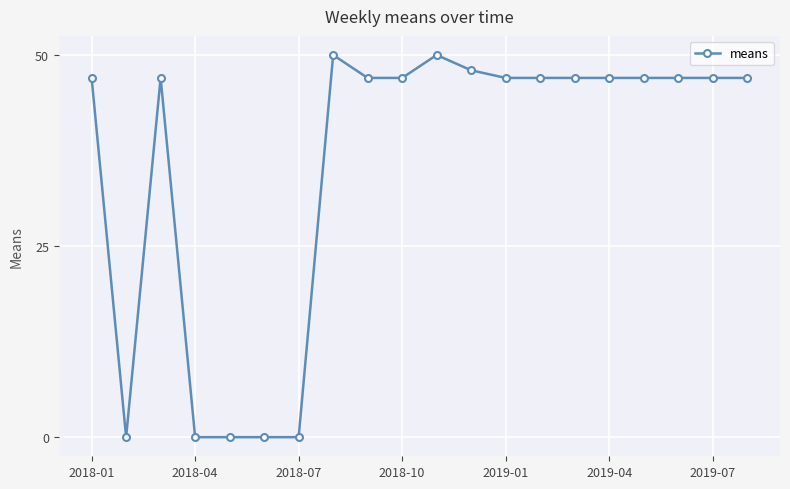

How many lines are shown in the chart?

1